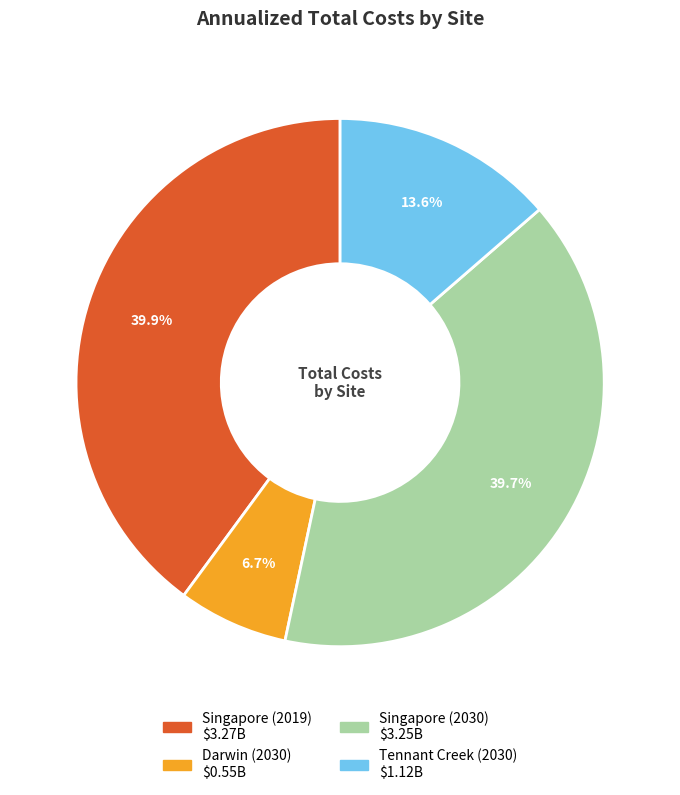

Does any single category account for the majority?

No